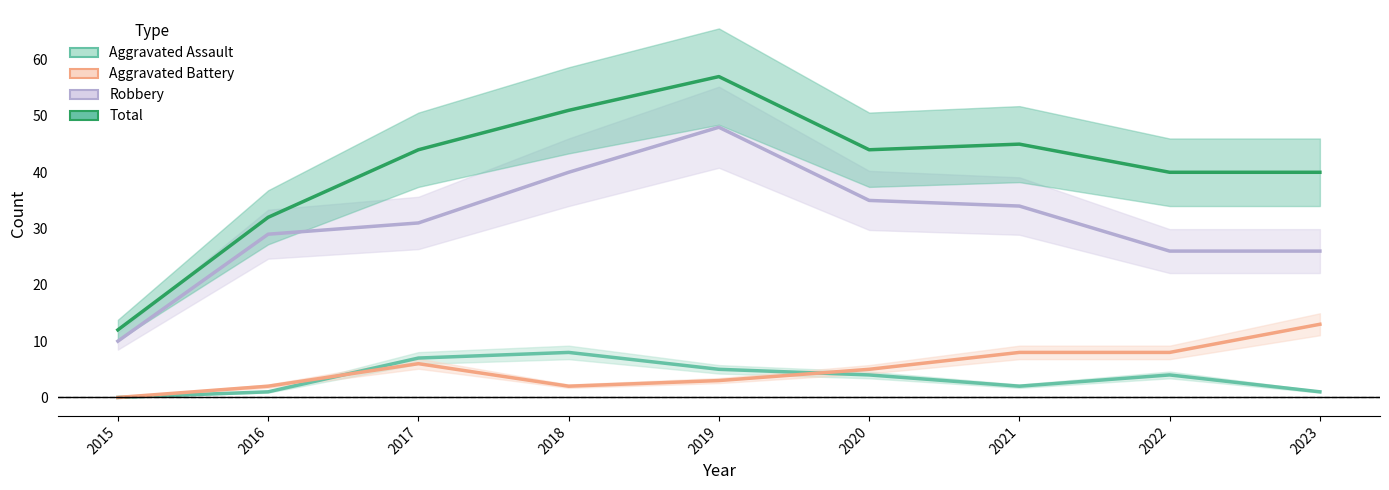

At which label is Total closest to 34?

2016